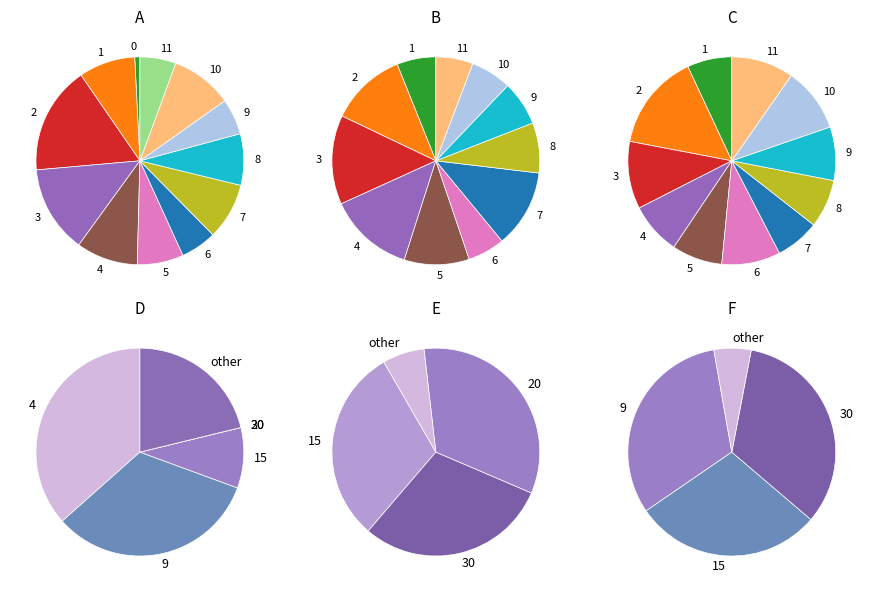

To the nearest percent, what is the combined percentage of 1 and 5?

16%